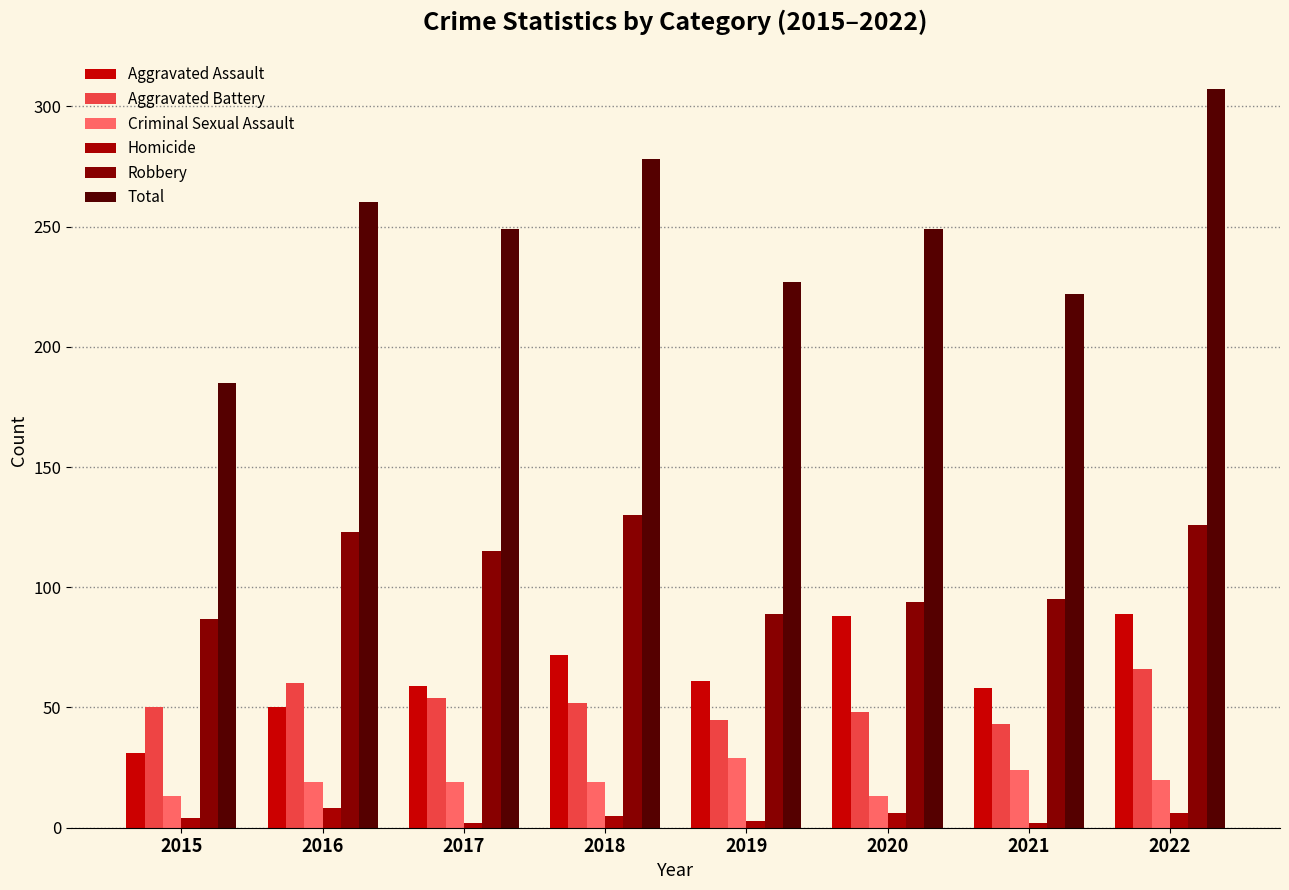

Reading left to right, transcribe all the data shown in this chart.

Aggravated Assault: 2015=31	2016=50	2017=59	2018=72	2019=61	2020=88	2021=58	2022=89
Aggravated Battery: 2015=50	2016=60	2017=54	2018=52	2019=45	2020=48	2021=43	2022=66
Criminal Sexual Assault: 2015=13	2016=19	2017=19	2018=19	2019=29	2020=13	2021=24	2022=20
Homicide: 2015=4	2016=8	2017=2	2018=5	2019=3	2020=6	2021=2	2022=6
Robbery: 2015=87	2016=123	2017=115	2018=130	2019=89	2020=94	2021=95	2022=126
Total: 2015=185	2016=260	2017=249	2018=278	2019=227	2020=249	2021=222	2022=307